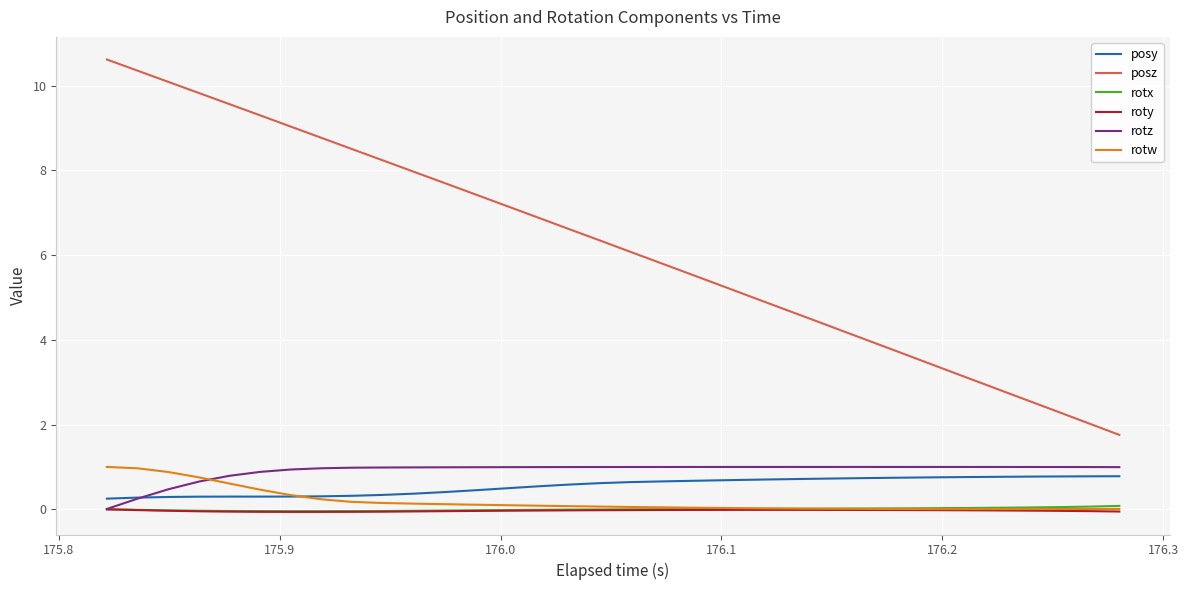

True or false: posz and rotw intersect in this chart.

False